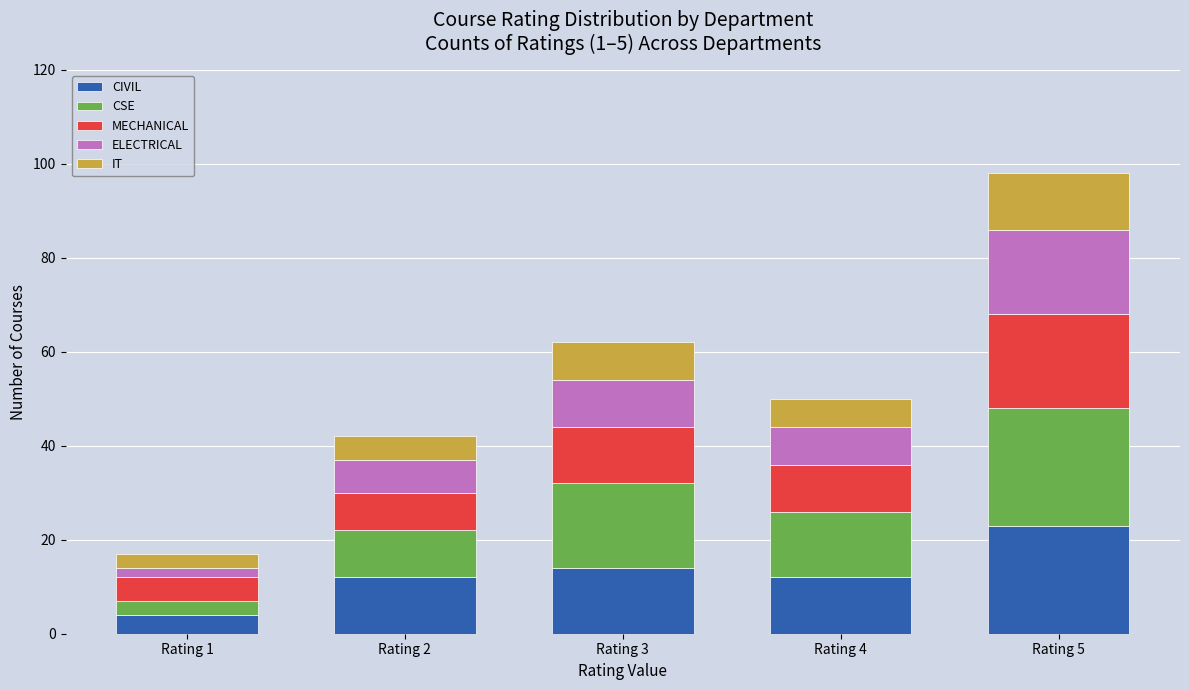

What is the lowest value of the CIVIL series?

4